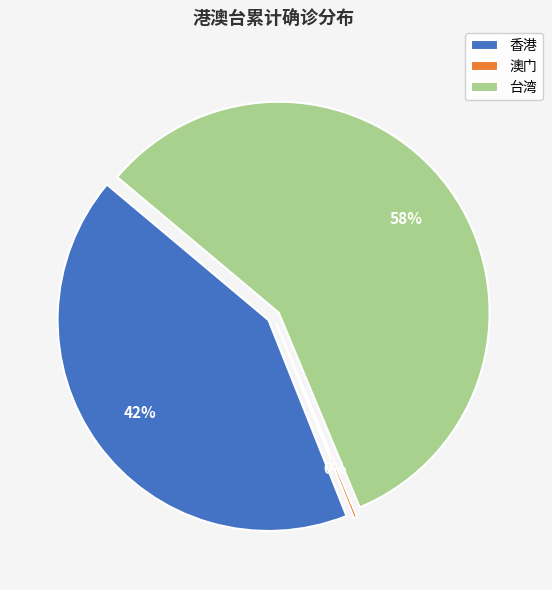

Rank the categories by value from lowest to highest.

澳门, 香港, 台湾